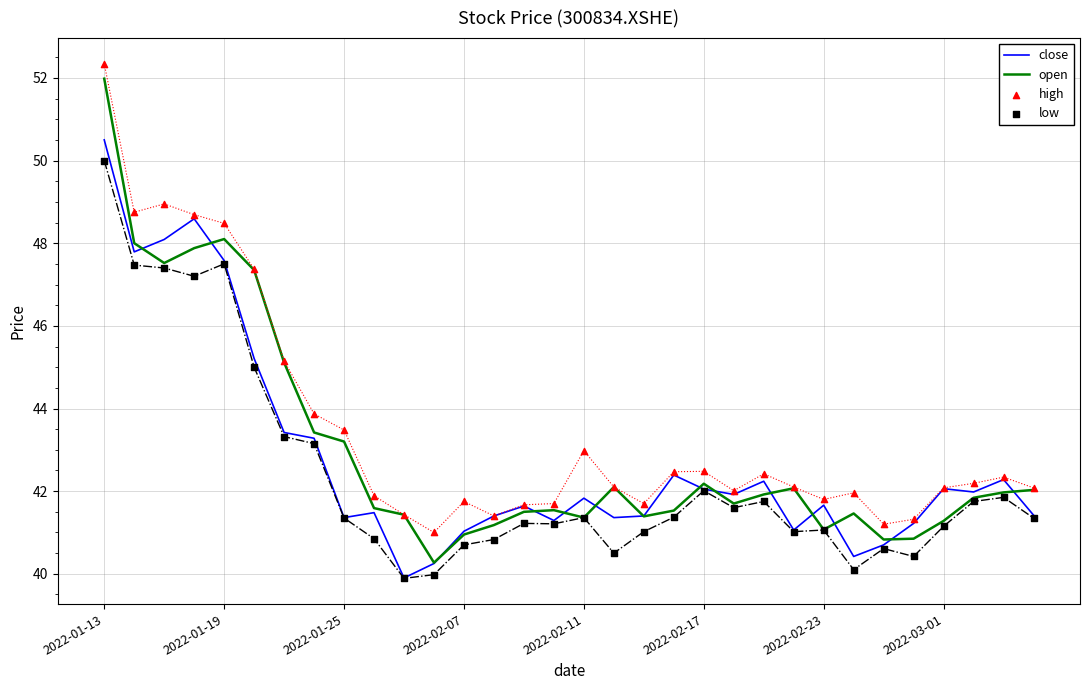

What is the highest value of the close series?

50.5